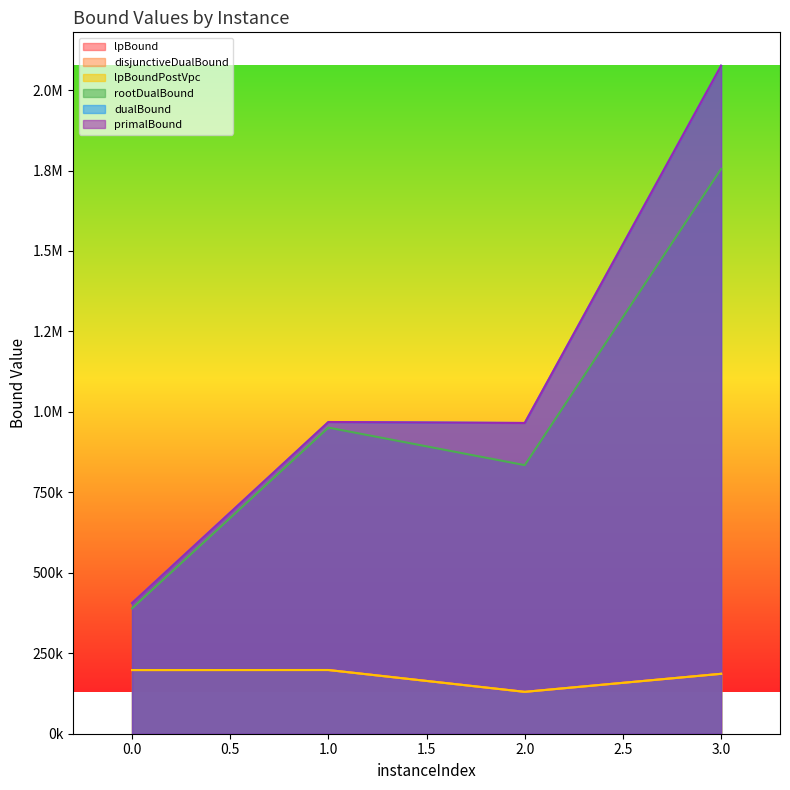

What are all the series names shown in the legend?

lpBound, disjunctiveDualBound, lpBoundPostVpc, rootDualBound, dualBound, primalBound